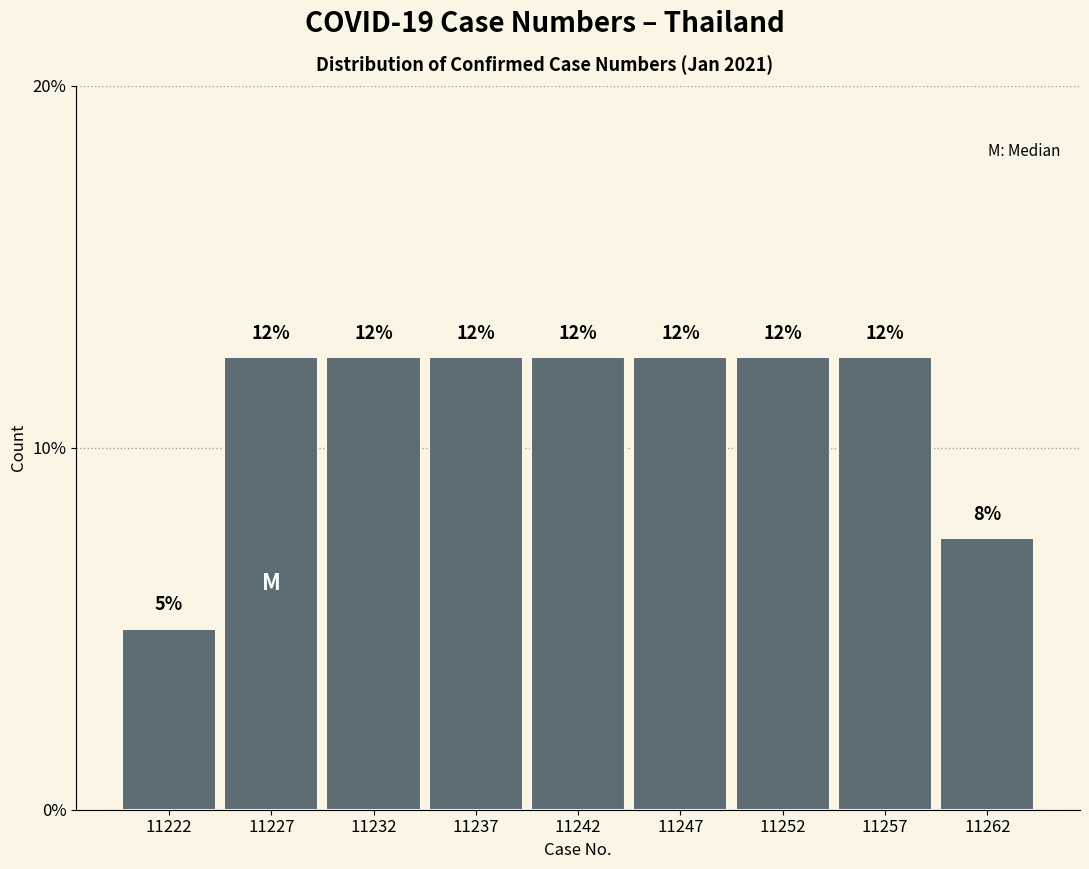

Are the bars horizontal?

No